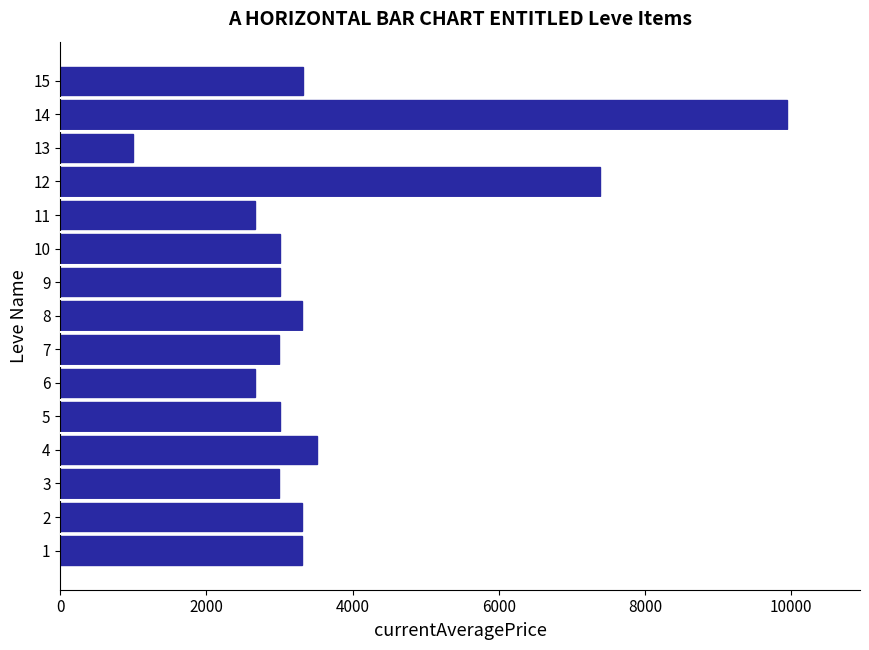

What is the smallest value displayed?

999.5